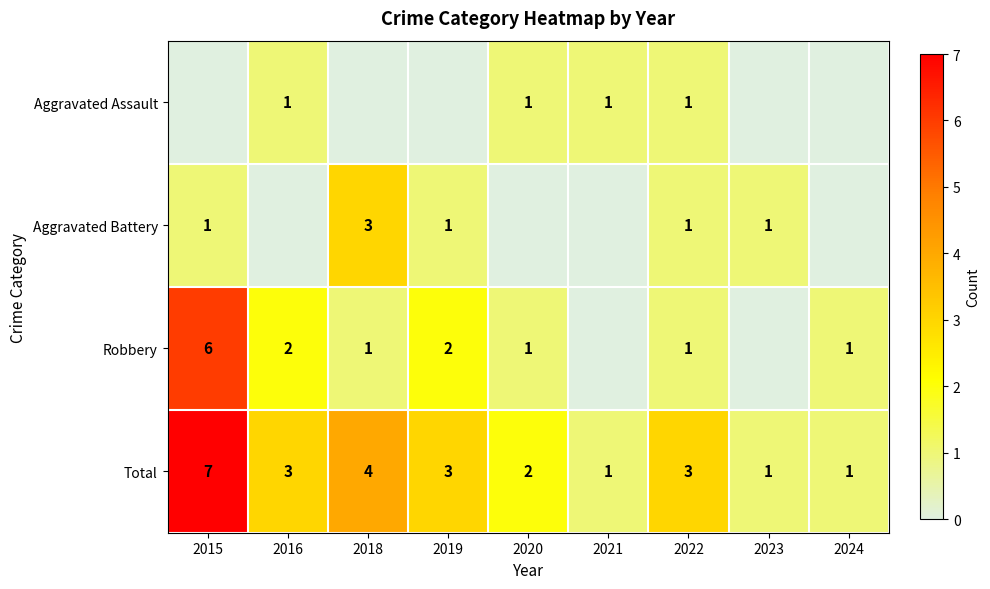

At how many categories does at least one series exceed 2?

5